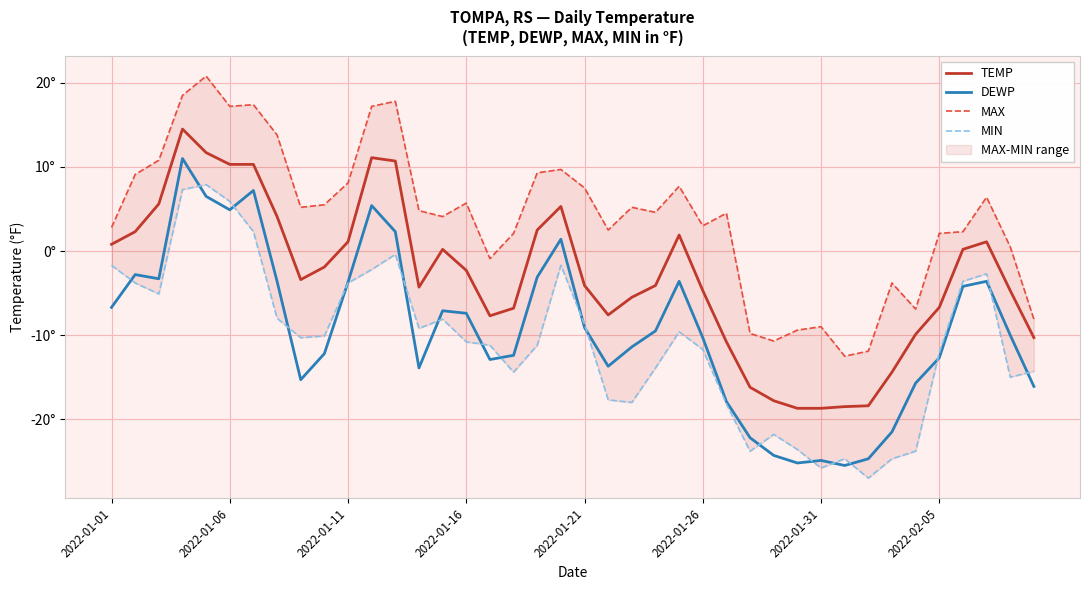

What is the total value across all series at 2022-01-31?

-78.4